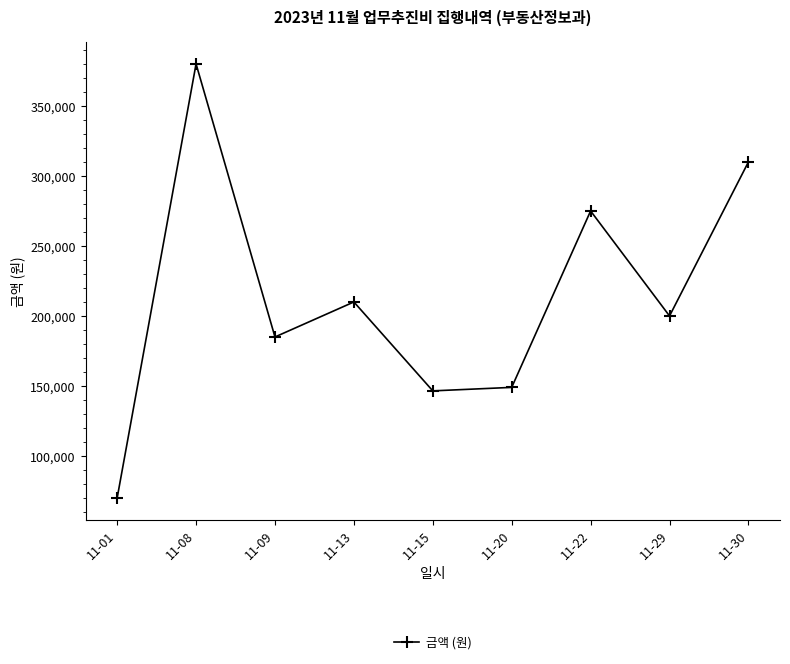

Reading left to right, what are all the values shown in this chart?

70000	380000	185000	210000	146500	149000	275000	200000	310000